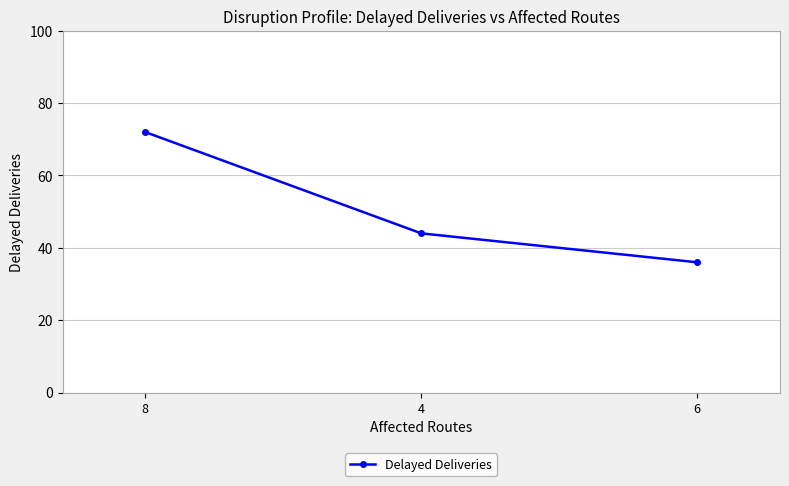

What position from the left is 8?

1